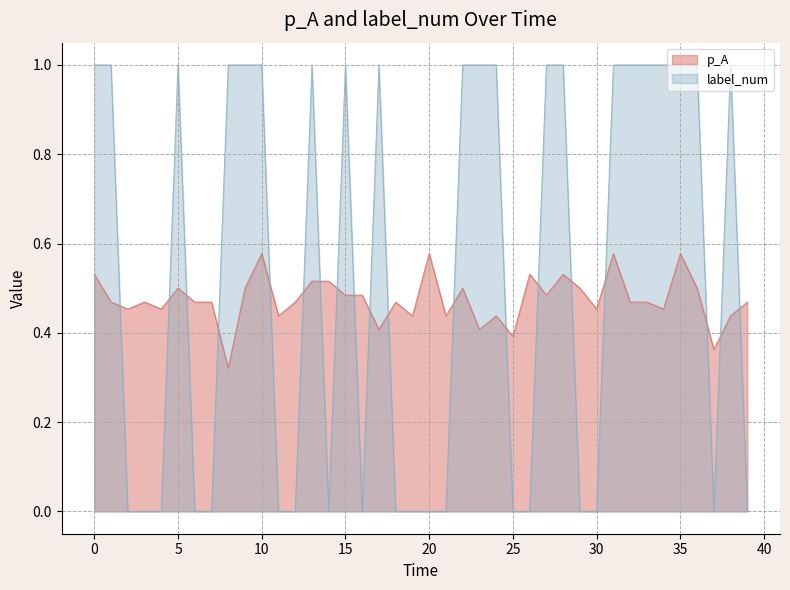

What are all the series names shown in the legend?

p_A, label_num